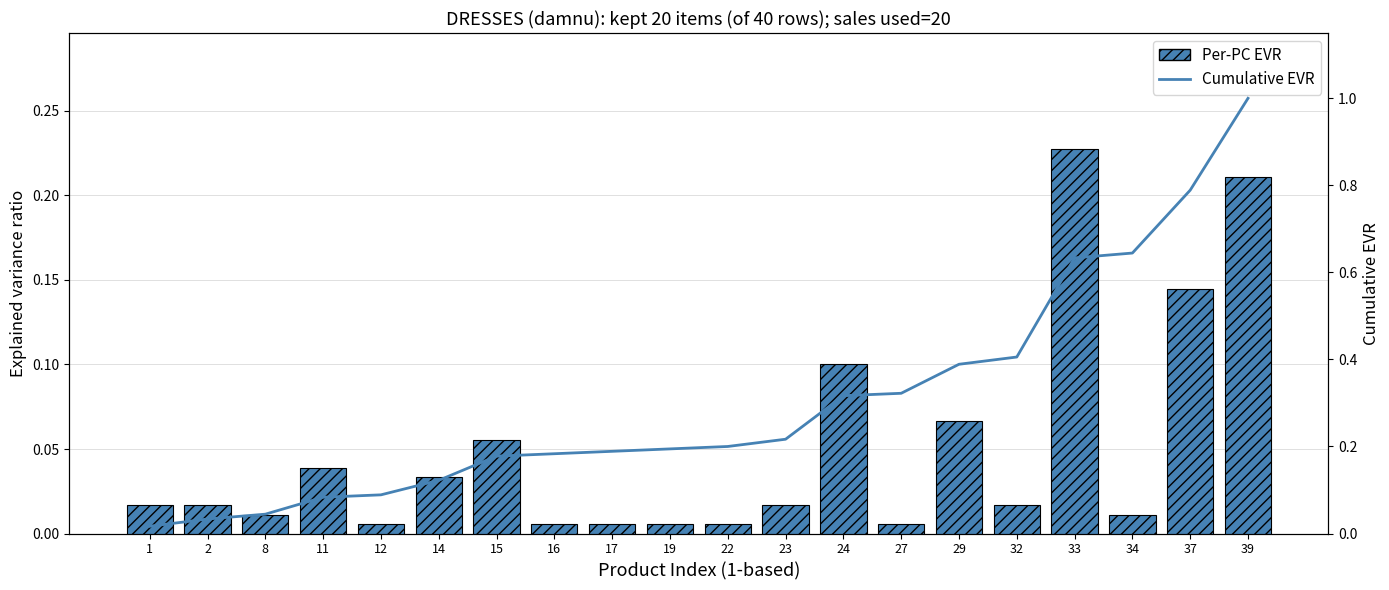

The value of Cumulative EVR at 33 is 0.6. True or false?

True